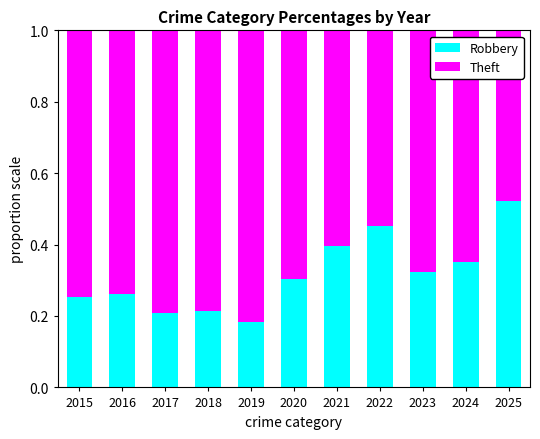

True or false: Robbery has a value of 0.4 at 2016.

False